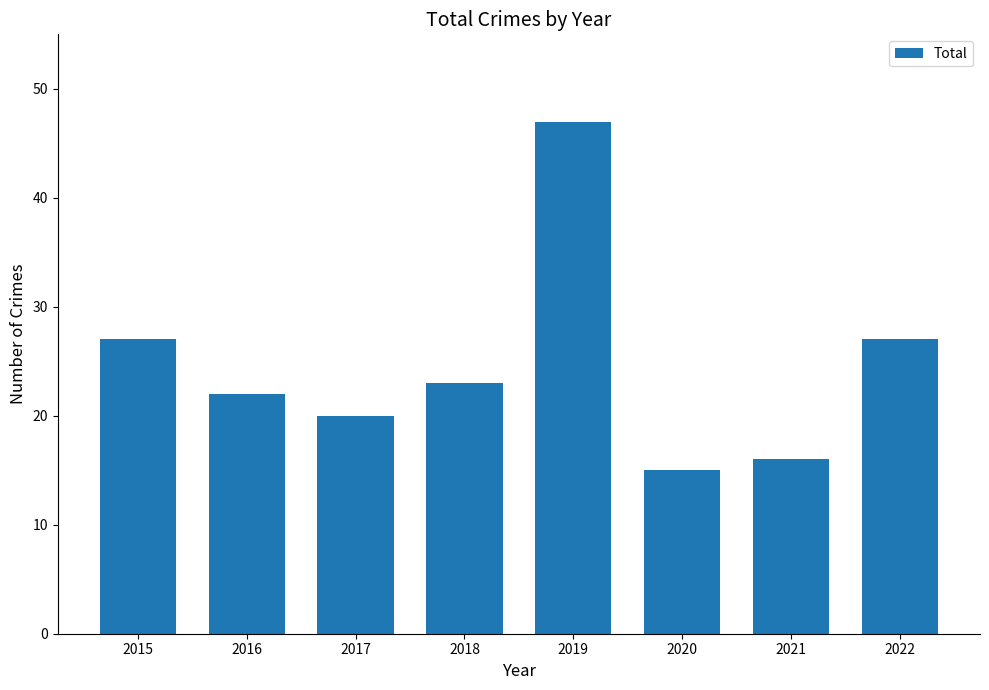

What is the approximate value at 2022?

27